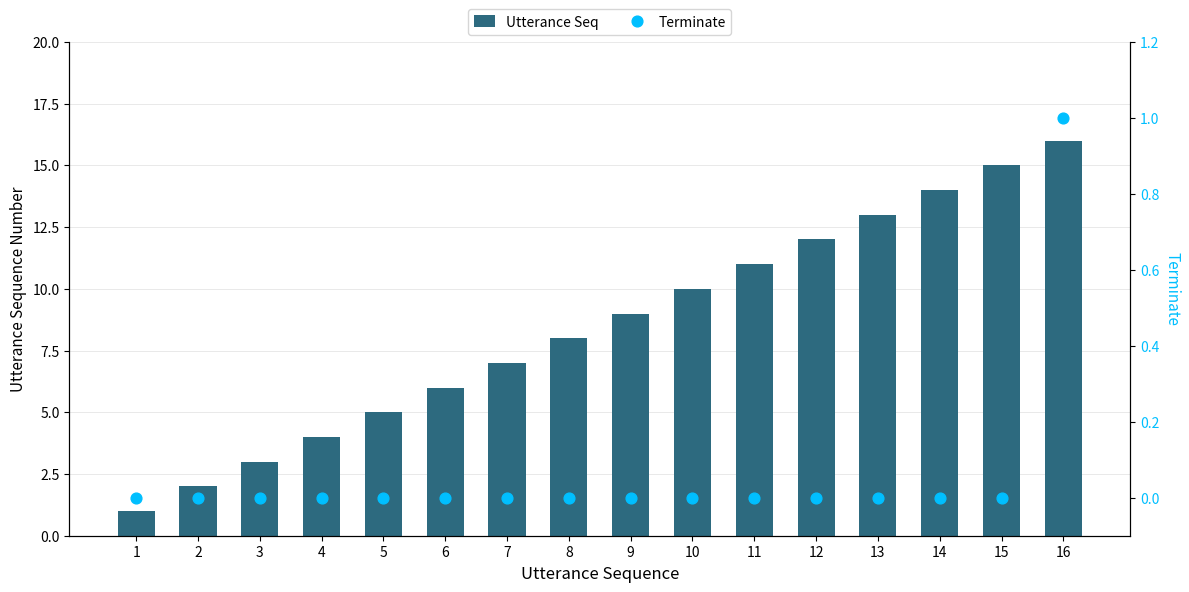

Which series contains the lowest Y value?

Terminate